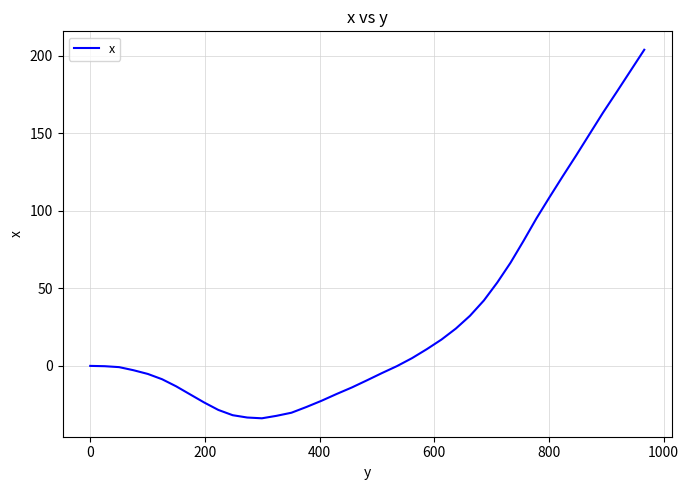

Does the chart display data point markers on the line(s)?

No